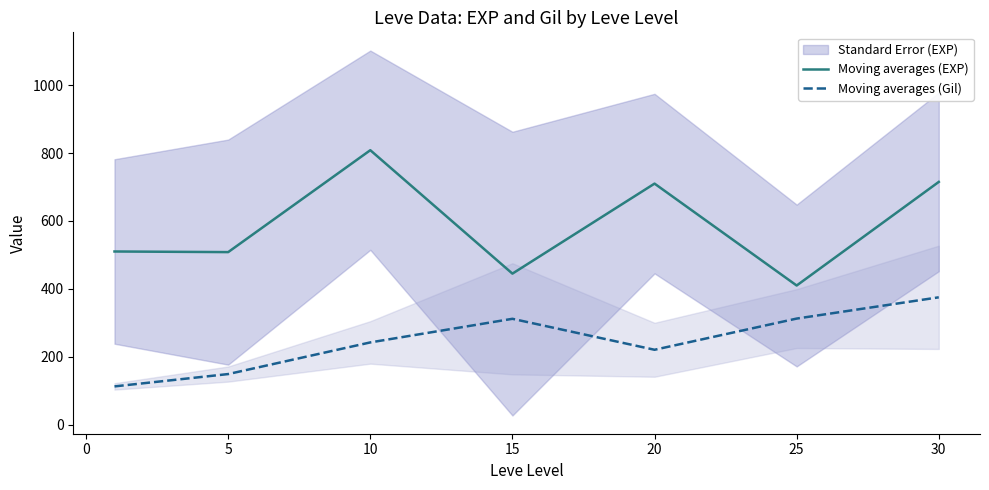

How many data points in Moving averages (Gil) are less than 242?

3